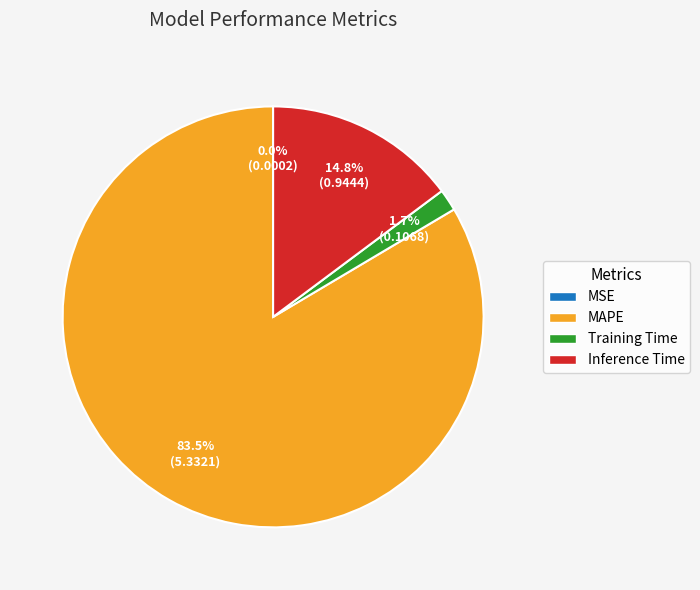

The Inference Time slice represents 21% of the pie. True or false?

False